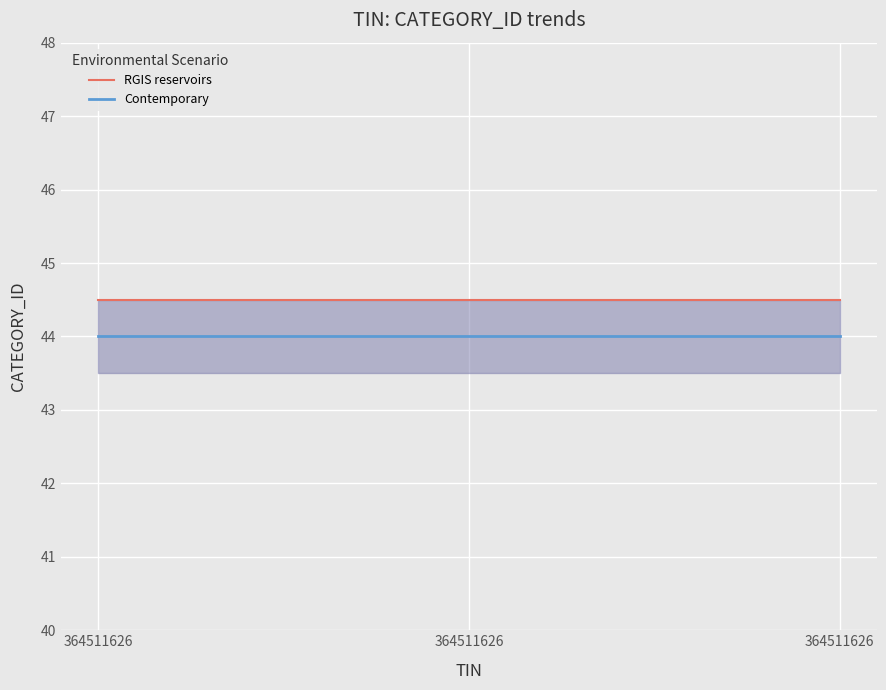

Rank the series by their average value, from highest to lowest.

RGIS reservoirs, Contemporary